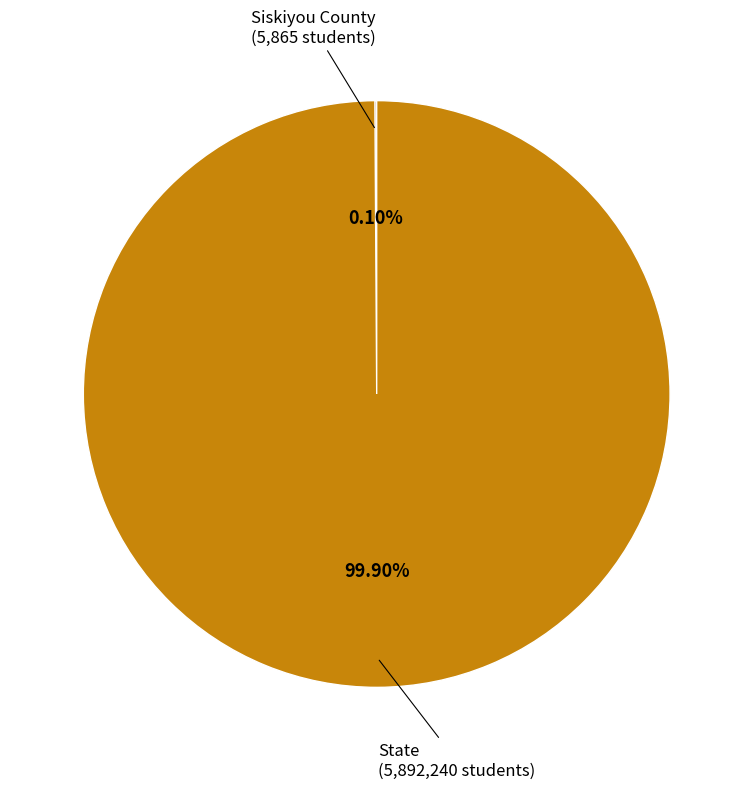

Is there a majority slice in this chart?

Yes